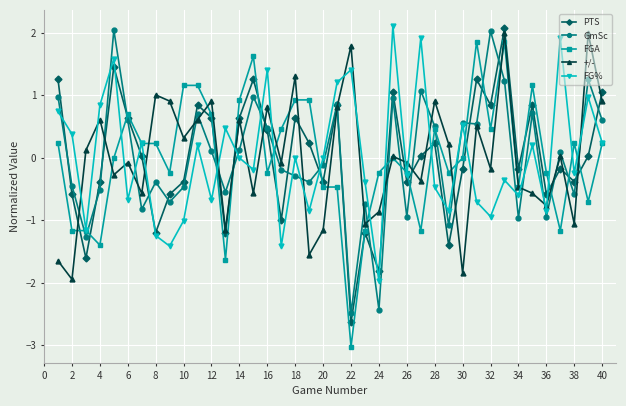

True or false: FG% and PTS intersect in this chart.

True